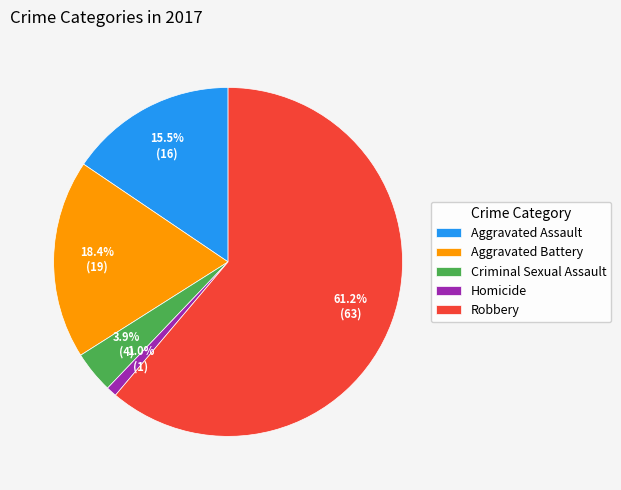

Which has a higher value, Robbery or Aggravated Battery?

Robbery